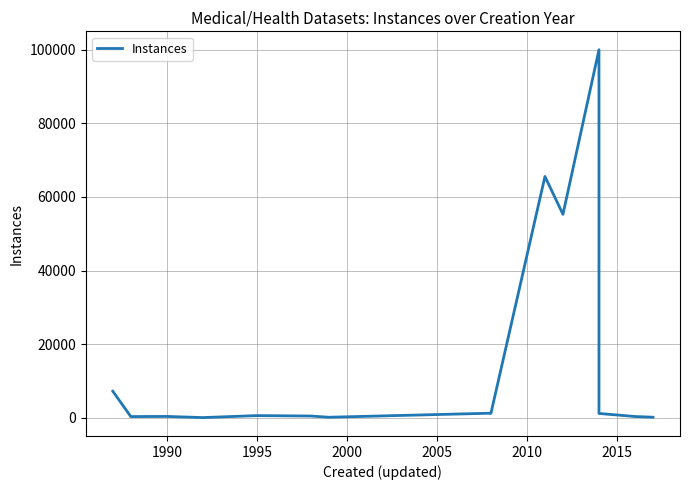

Does the chart display data point markers on the line(s)?

No